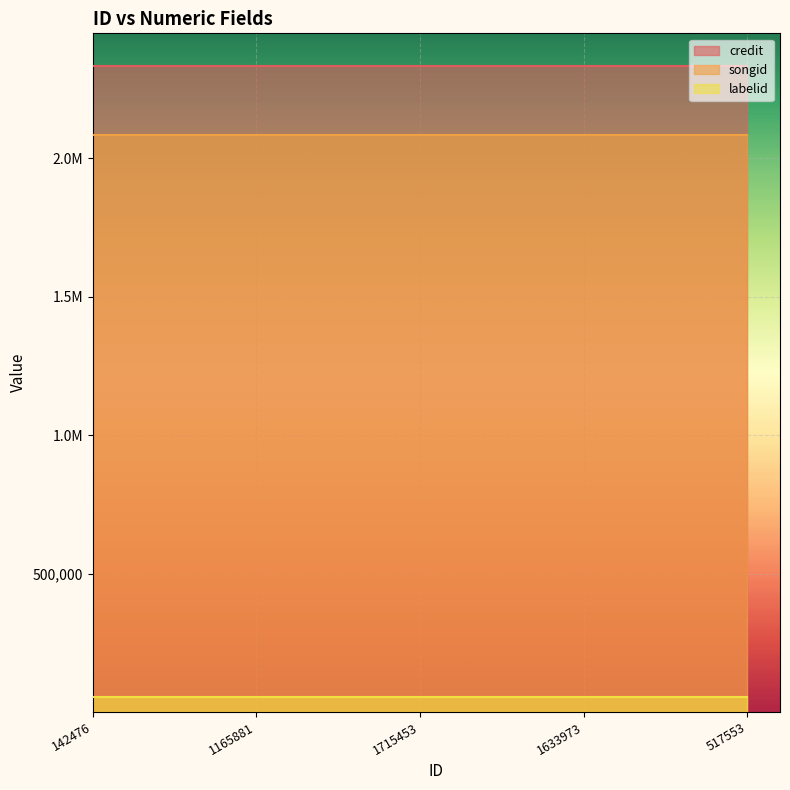

What is the sum of the songid values at 1715453 and 142476?

4164176